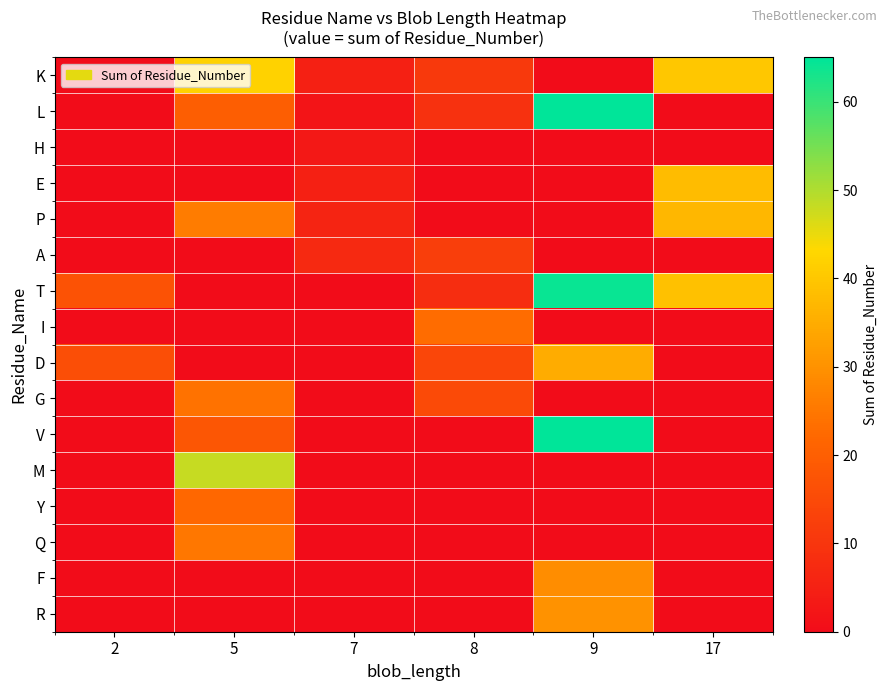

What is the total value across all series at 7?

28